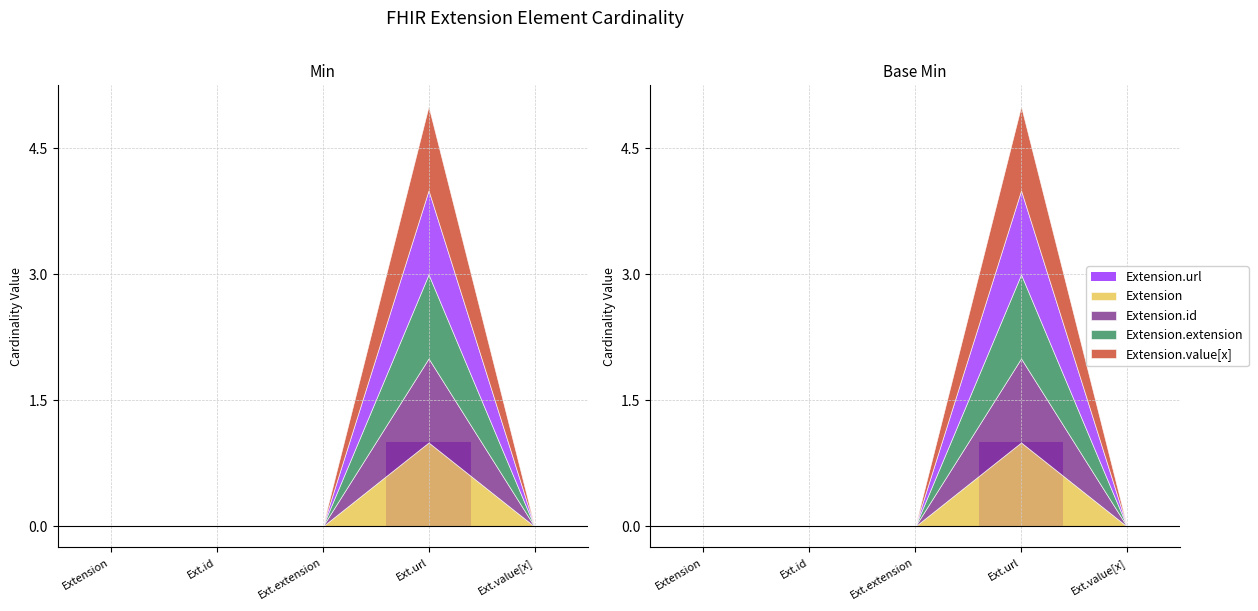

In Base Min, how many points are higher than both neighbors (excluding endpoints)?

1